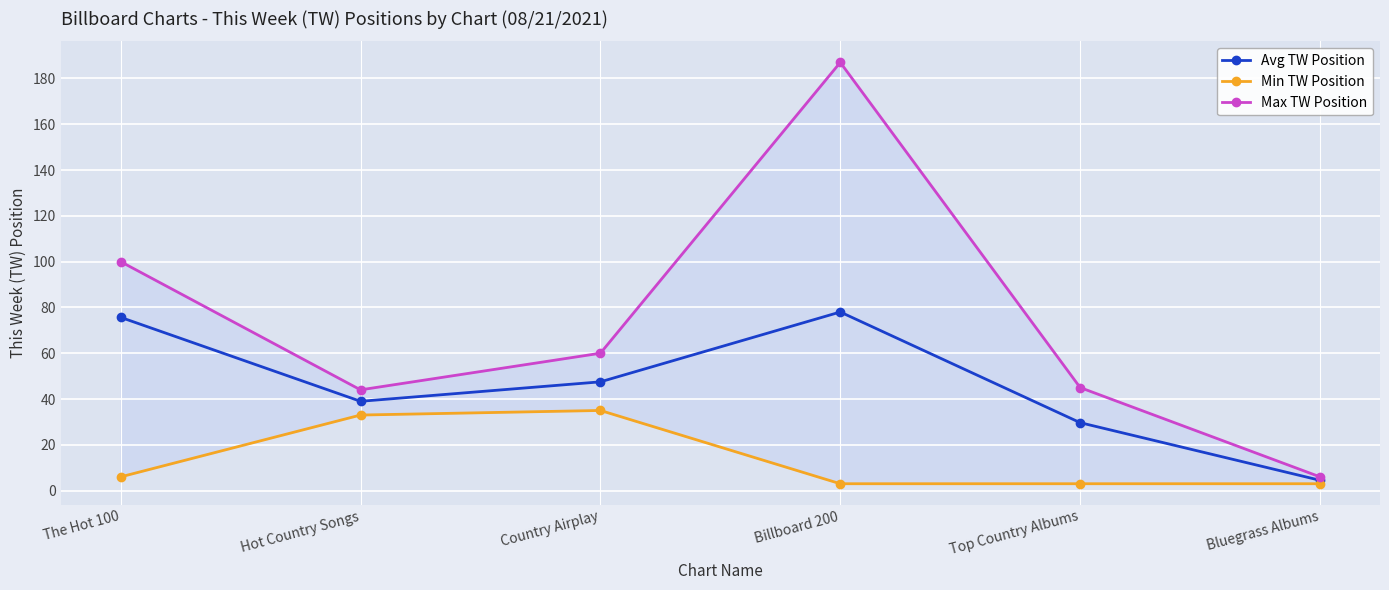

What is the sum of all Max TW Position values?

442.0